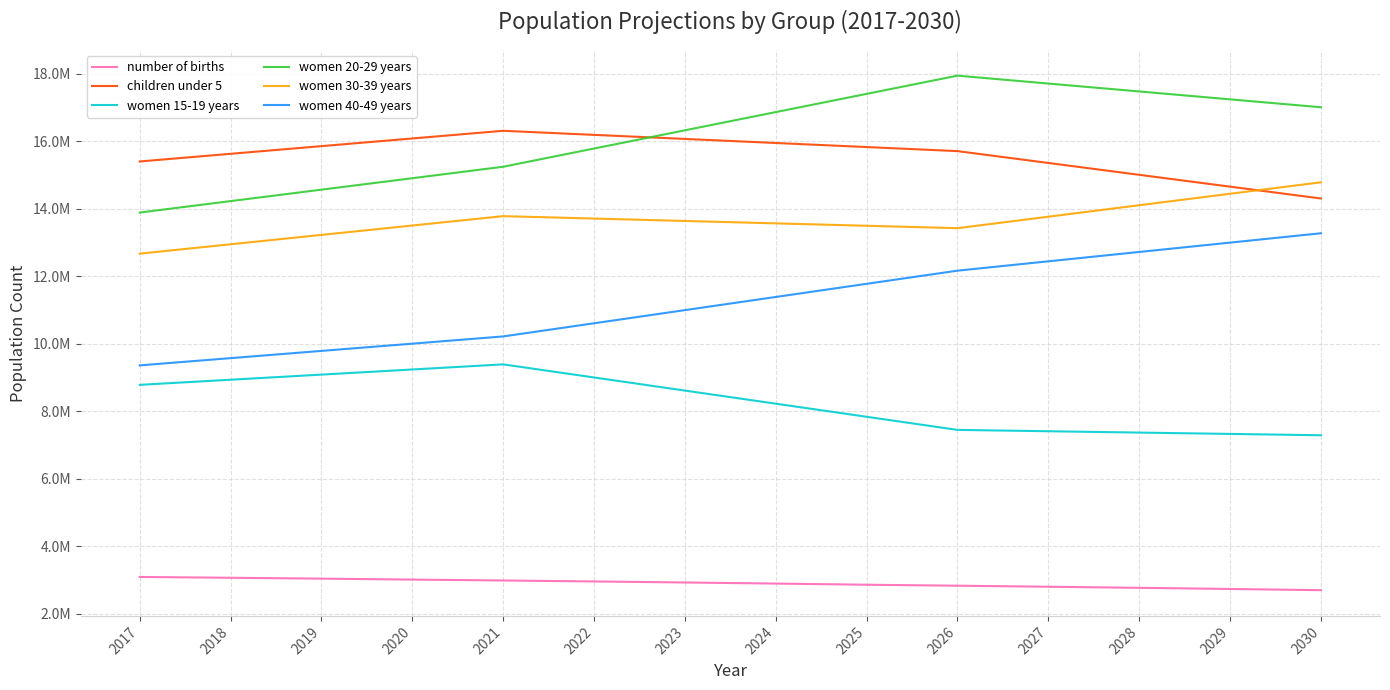

Is this an area chart (filled region under the line)?

No